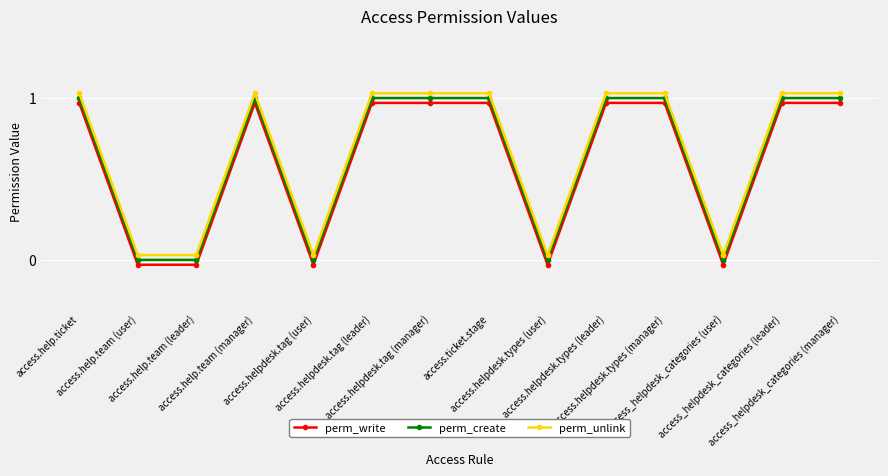

What is the highest value of the perm_unlink series?

1.0